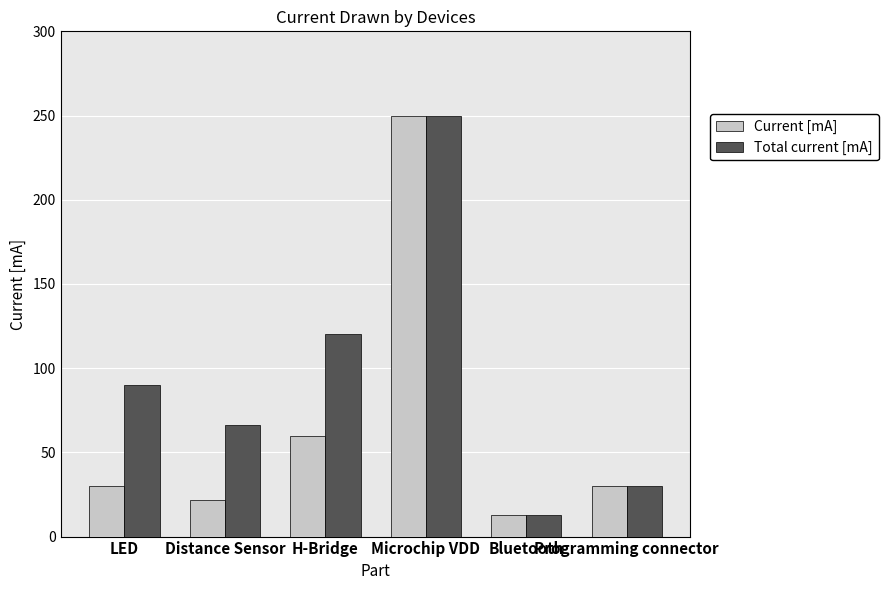

Which series has the largest total across all categories?

Total current [mA]